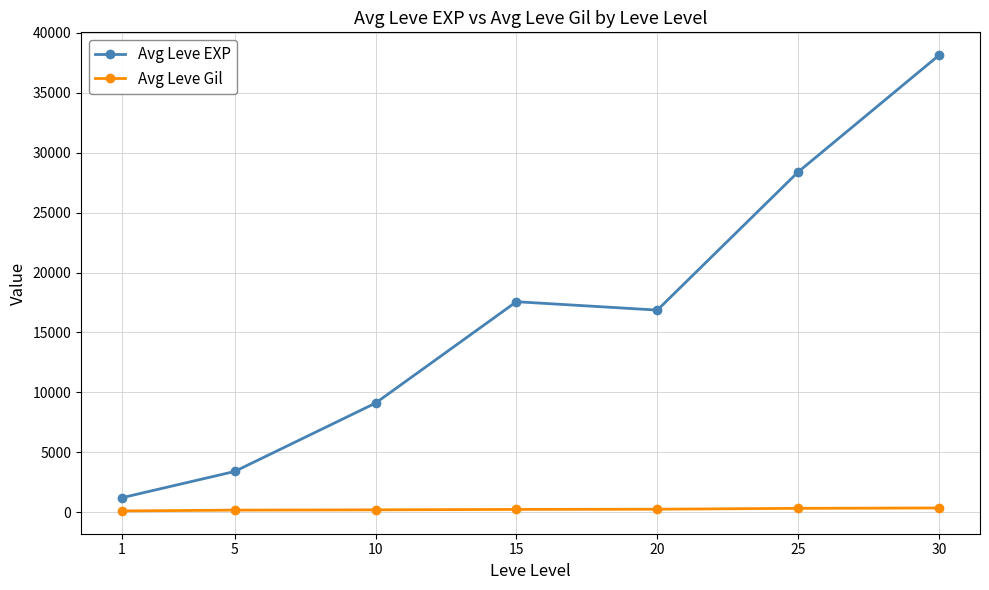

True or false: Avg Leve EXP and Avg Leve Gil cross at least once.

False